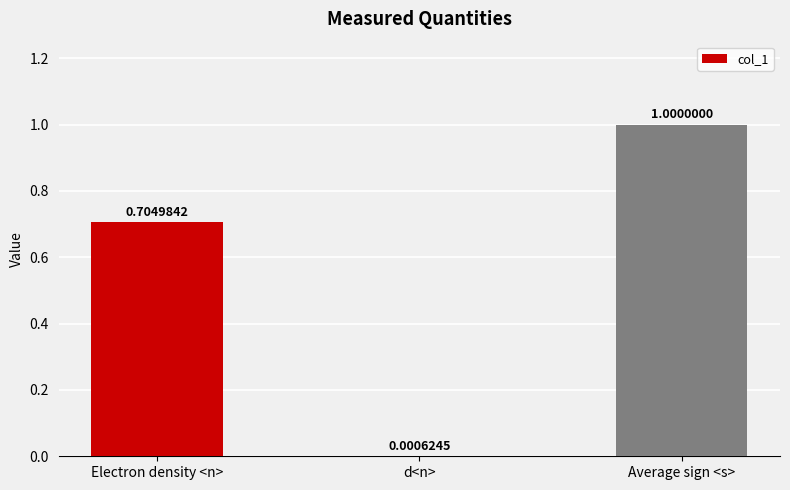

Is it true that the value at Average sign <s> is 1.0?

True